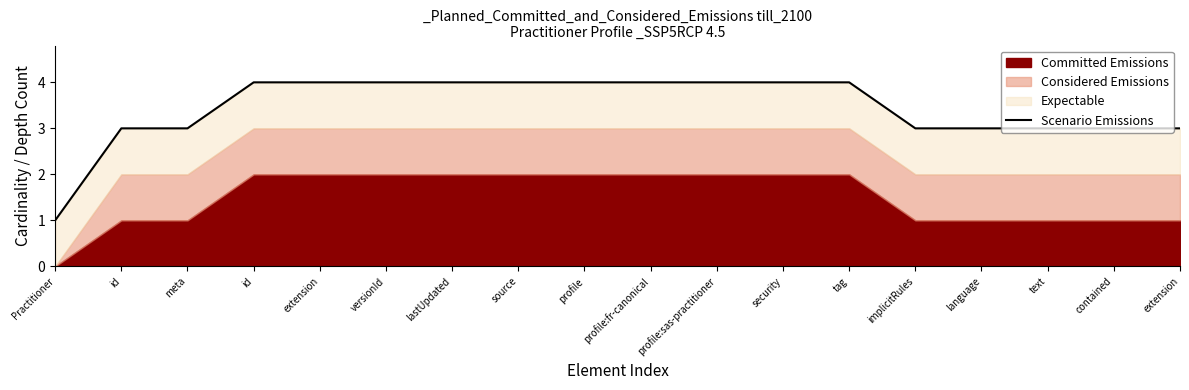

How many lines are shown in the chart?

1